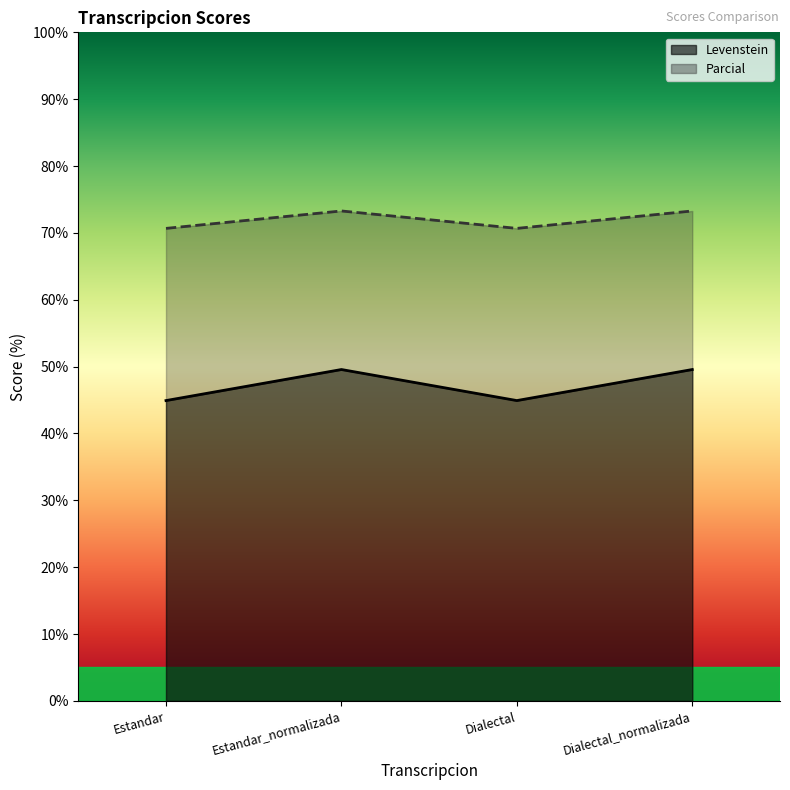

What is the label of the 4th point from the left?

Dialectal_normalizada